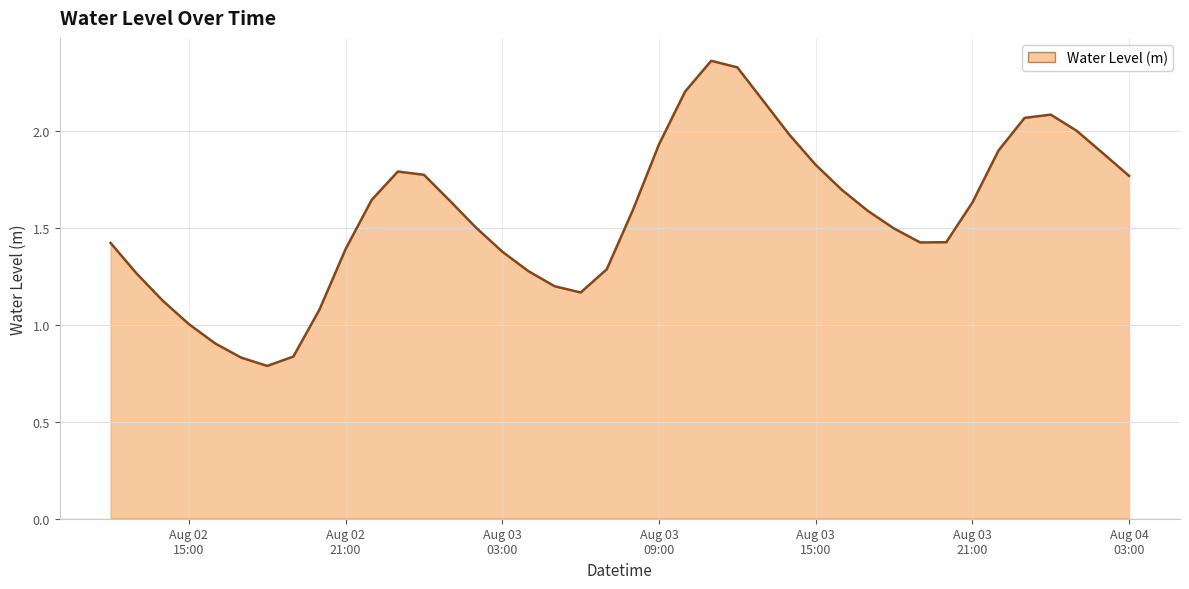

How many points are lower than both their immediate neighbors (excluding endpoints)?

3